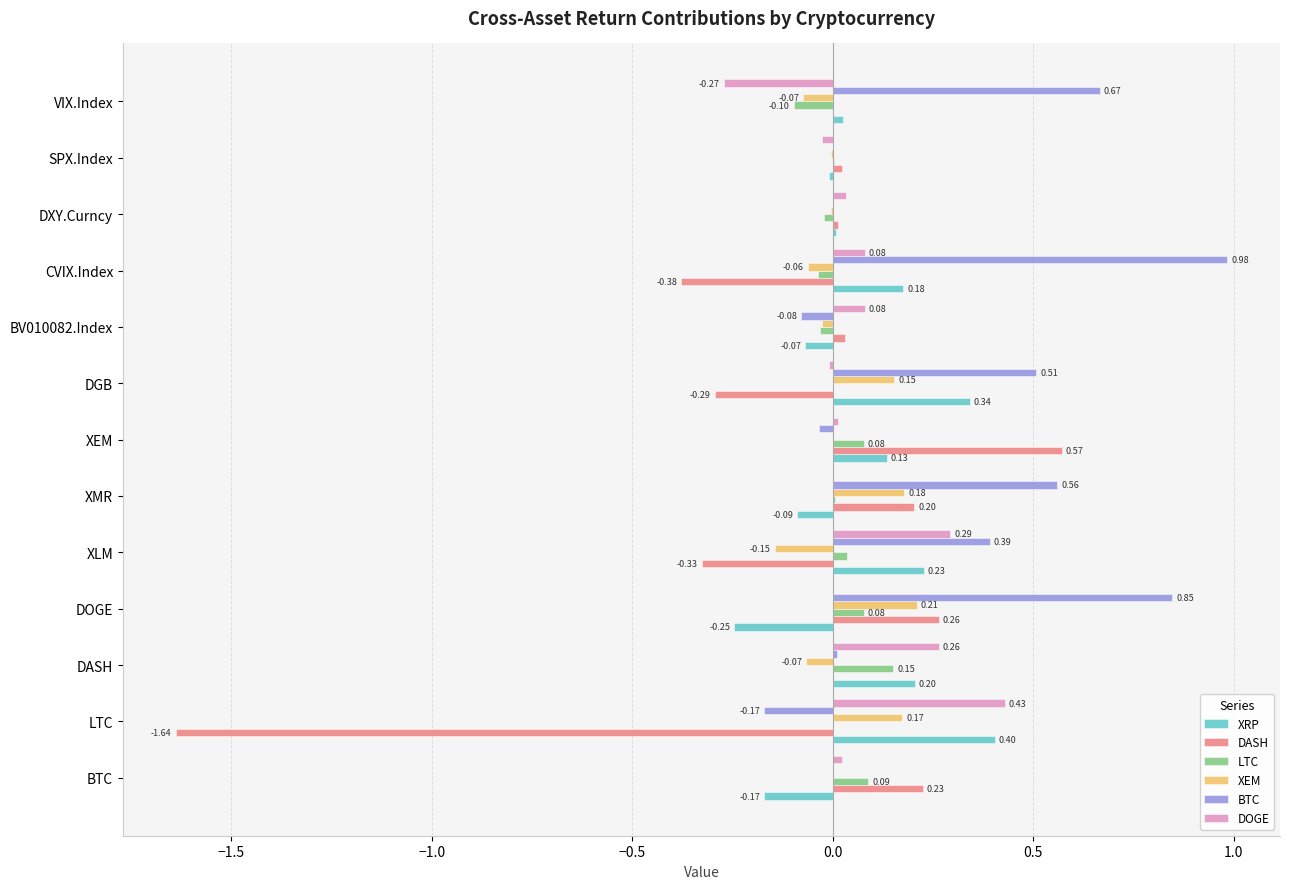

Which series changed the most between DOGE and BV010082.Index?

BTC